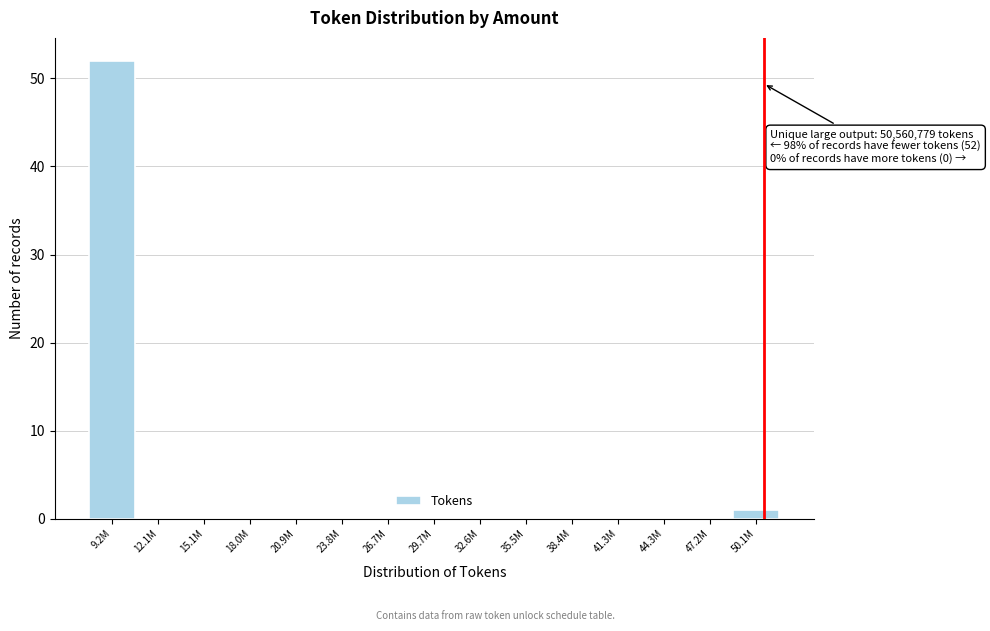

Reading left to right, transcribe all the data shown in this chart.

9.2M=52	12.1M=0	15.1M=0	18.0M=0	20.9M=0	23.8M=0	26.7M=0	29.7M=0	32.6M=0	35.5M=0	38.4M=0	41.3M=0	44.3M=0	47.2M=0	50.1M=1